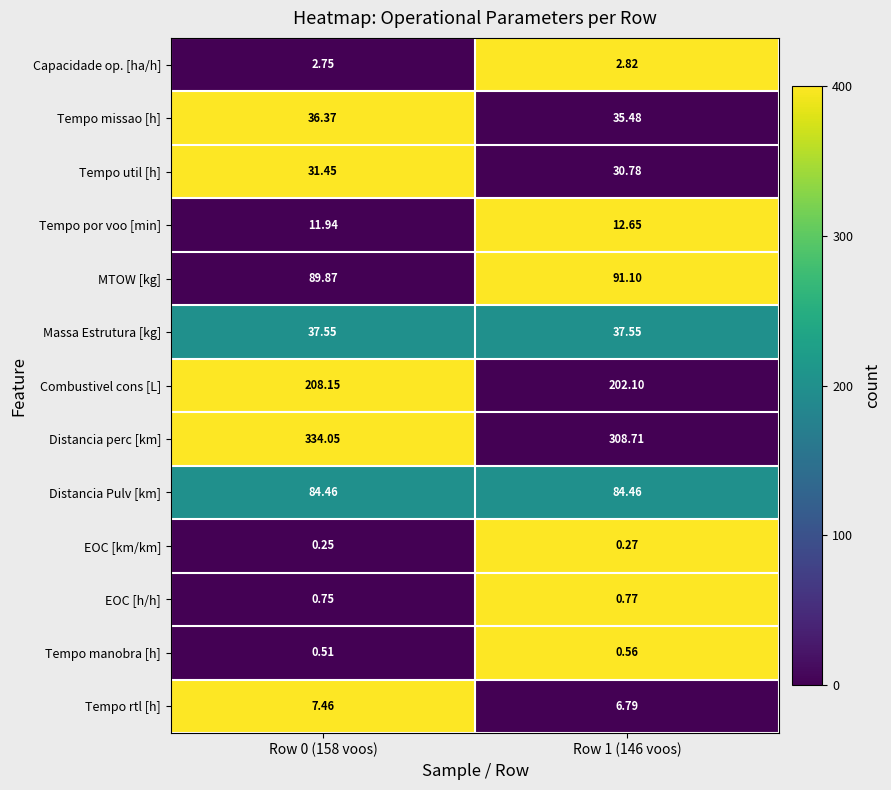

At which category does the chart reach its minimum across all series?

Row 0 (158 voos)